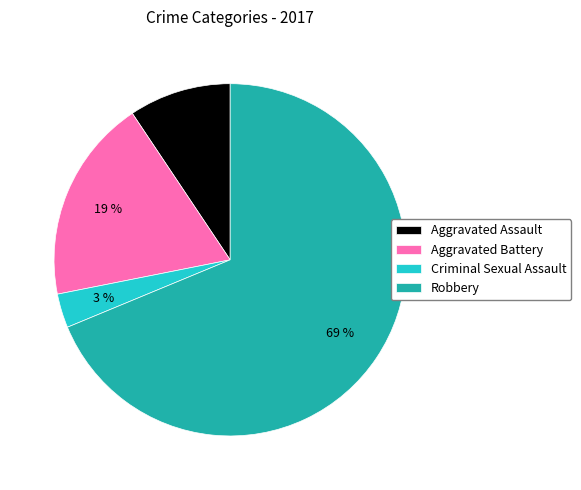

Do Aggravated Battery and Aggravated Assault together represent more than half of the pie?

No